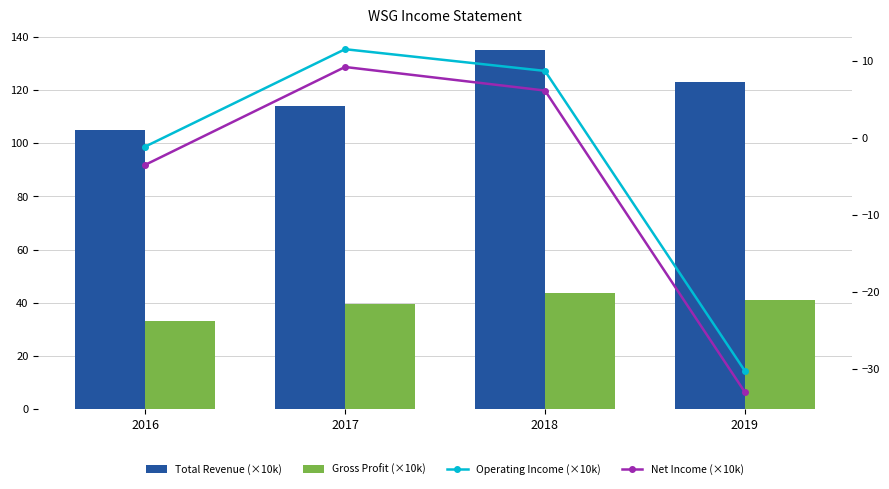

Where does the Operating Income (×10k) series first go above 8?

2017